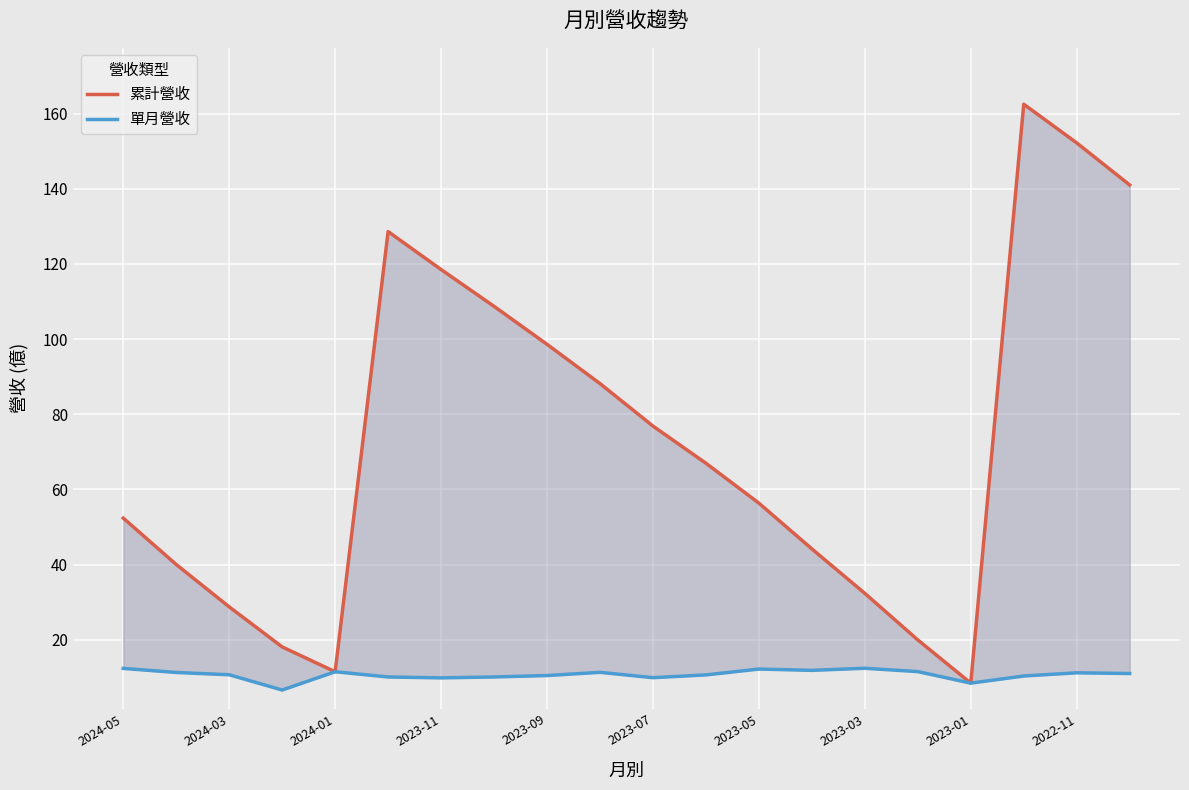

Rank the series at 2023-01 from lowest to highest value.

累計營收, 單月營收